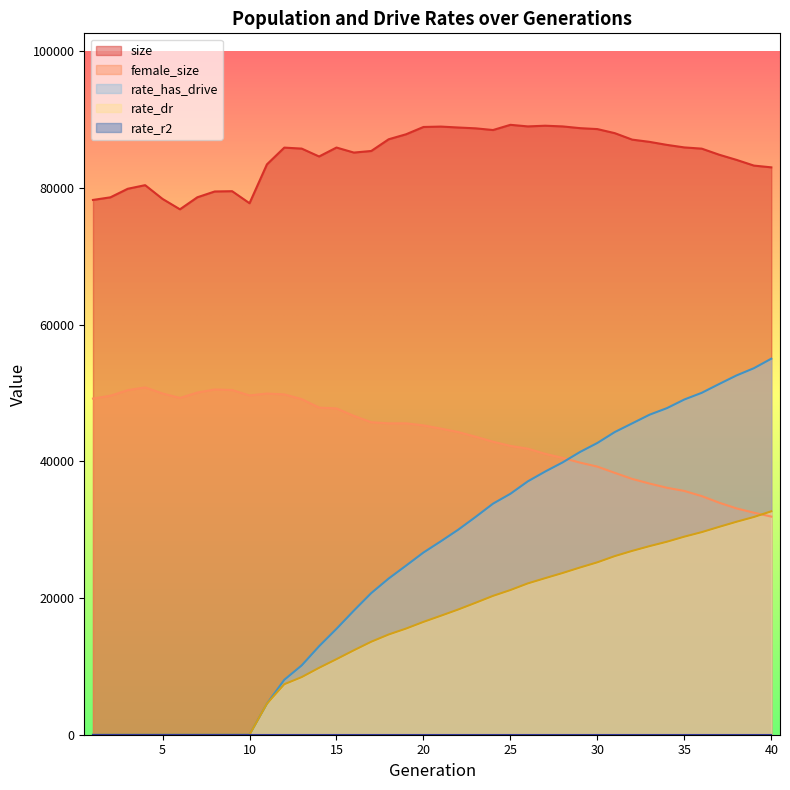

At which category does female_size reach its first local peak?

4